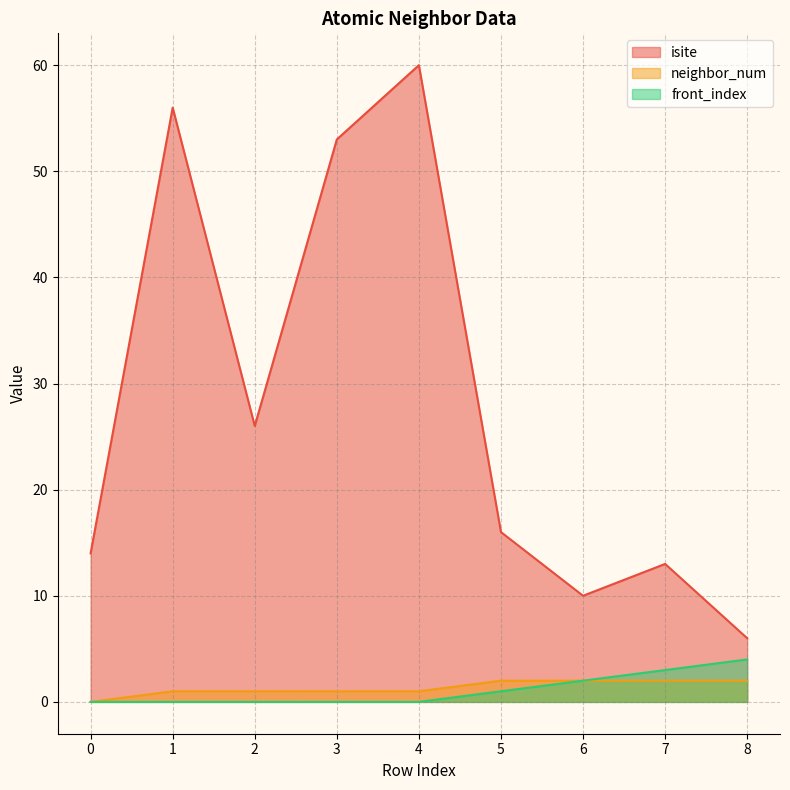

The value of isite at 7 is 20. True or false?

False